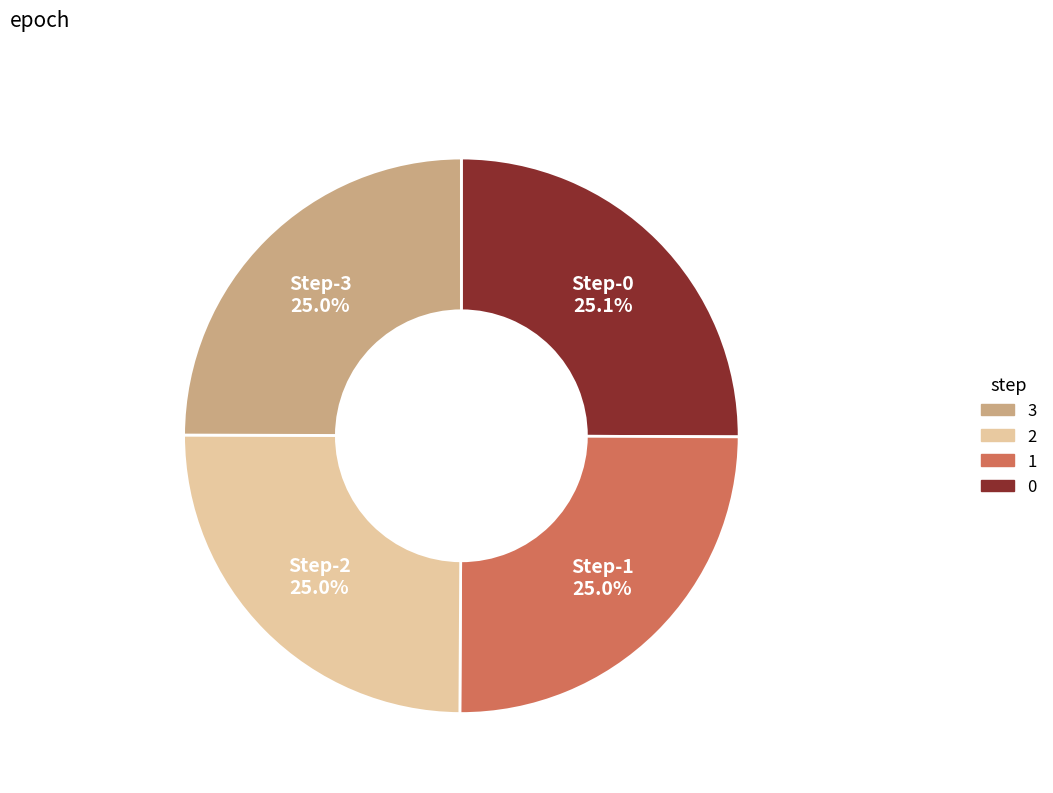

Is there a majority slice in this chart?

No